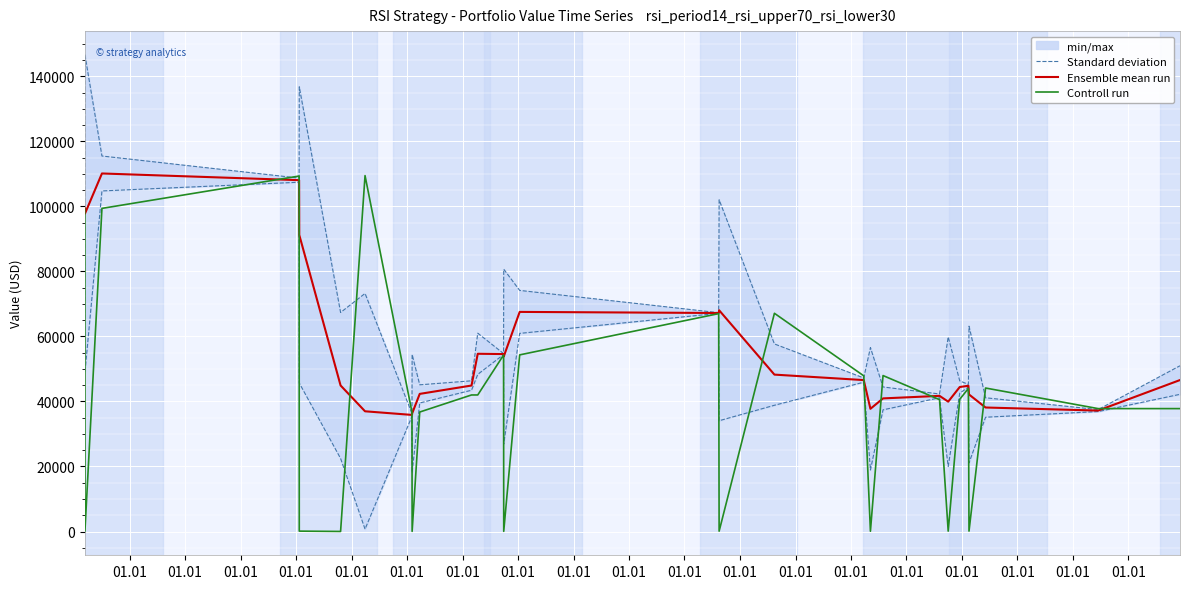

Is it true that Controll run equals 165795.2 at 01.01?

False